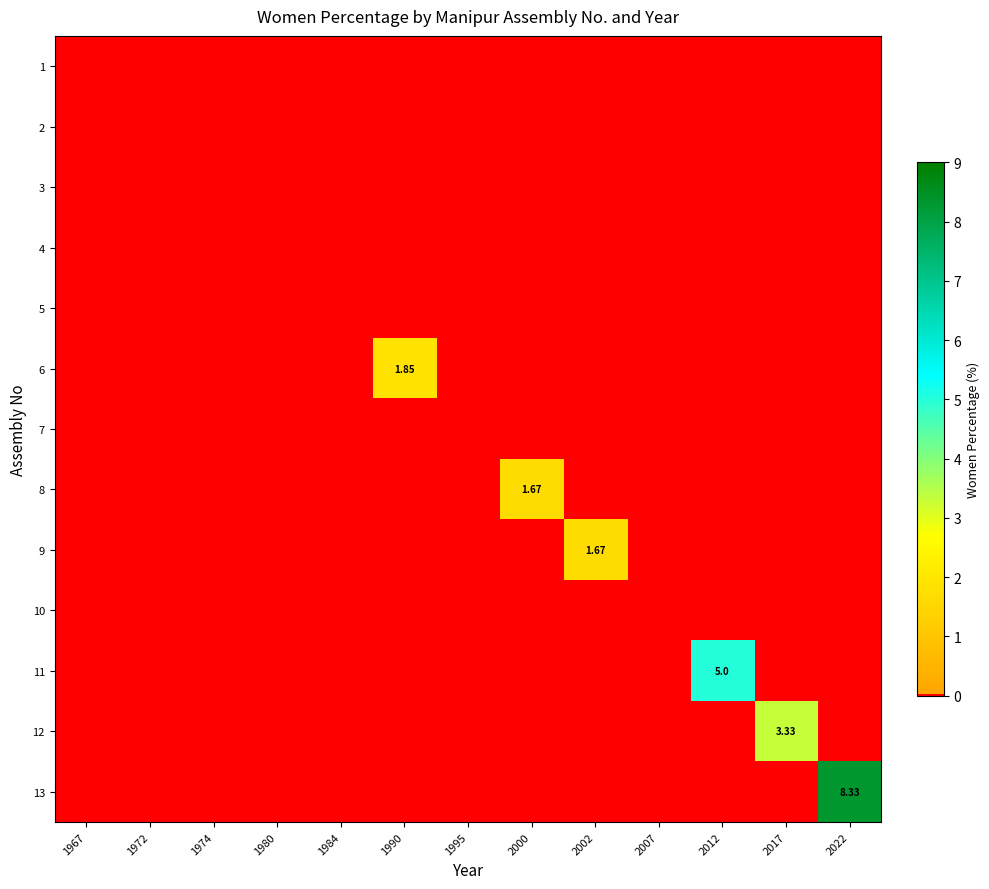

How many data points does each series have?

13